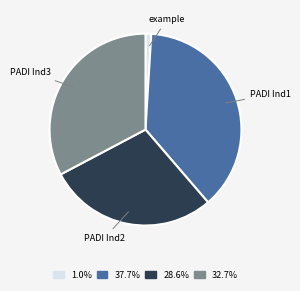

Is PADI Ind3 the majority of the pie?

No